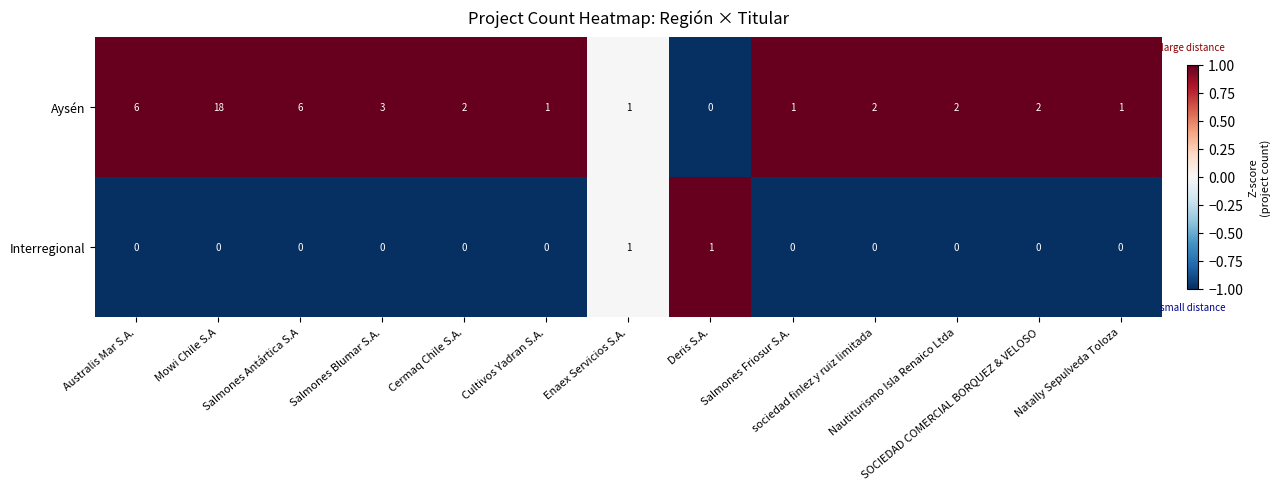

Rank the series by their average value, from lowest to highest.

Interregional, Aysén